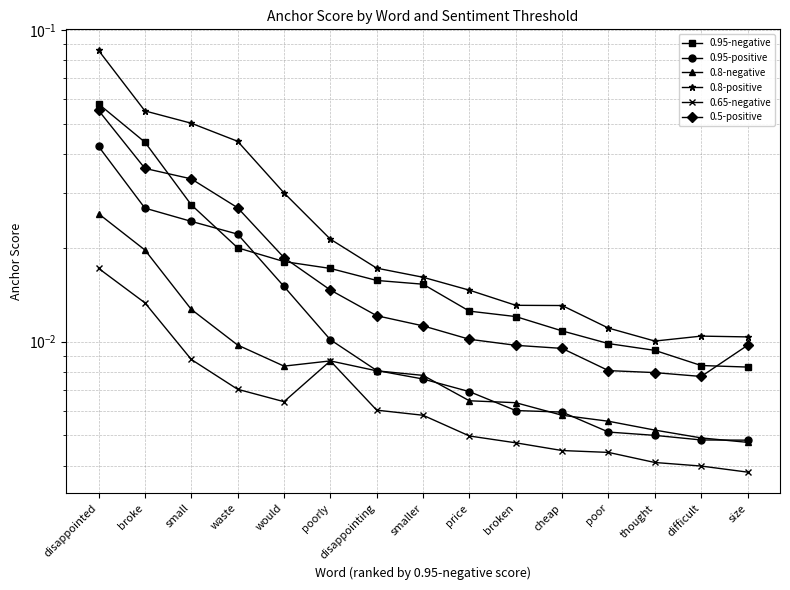

Which series ends up on top after the final intersection of 0.95-positive and 0.8-negative?

0.95-positive